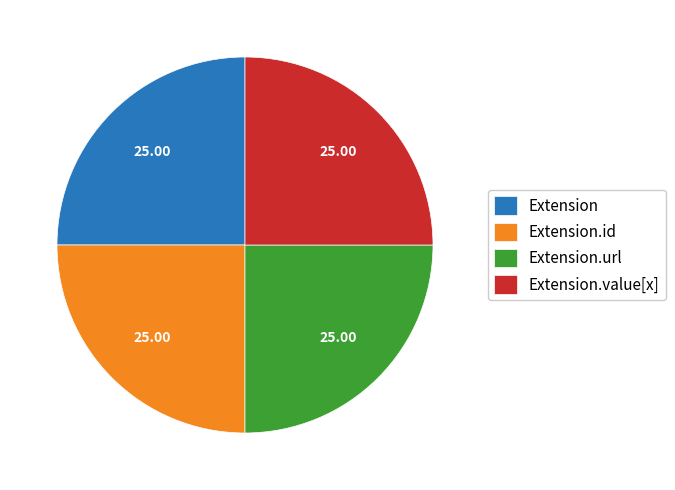

What is the ratio of the value at Extension.url to the value at Extension?

1.0